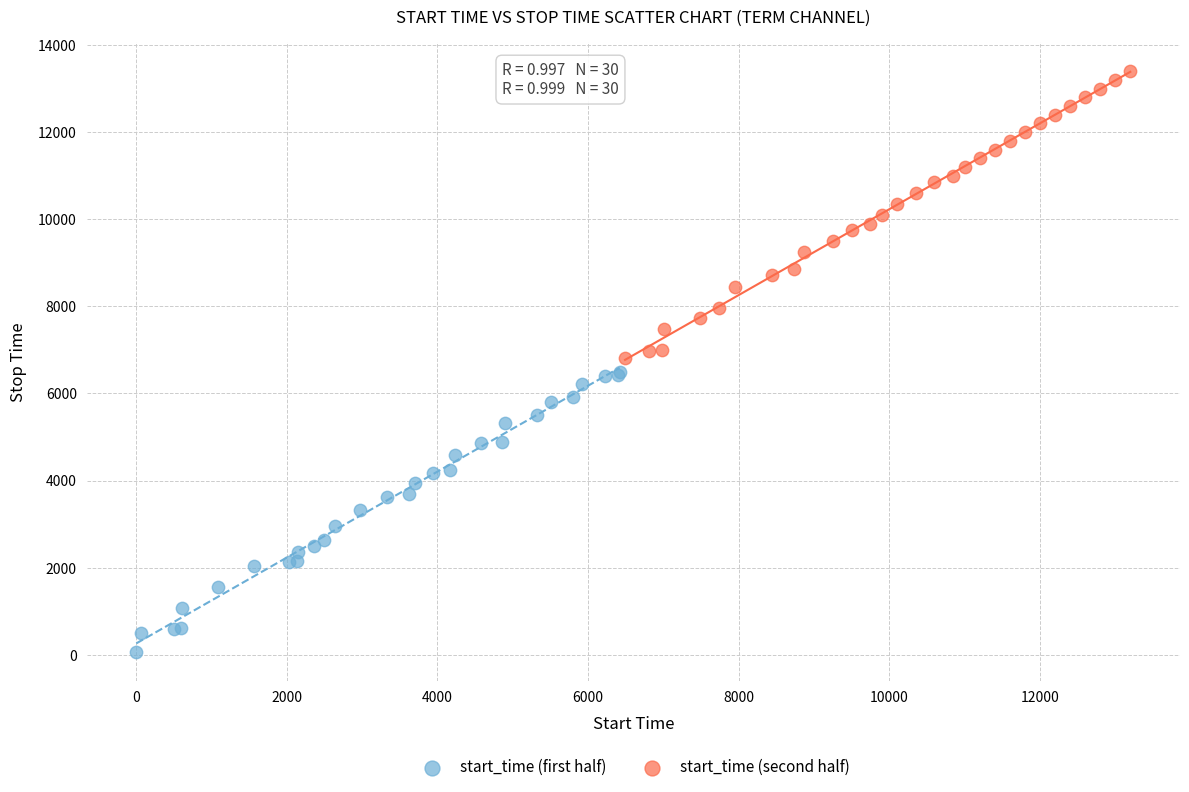

Which series contains the highest Y value?

start_time (second half)